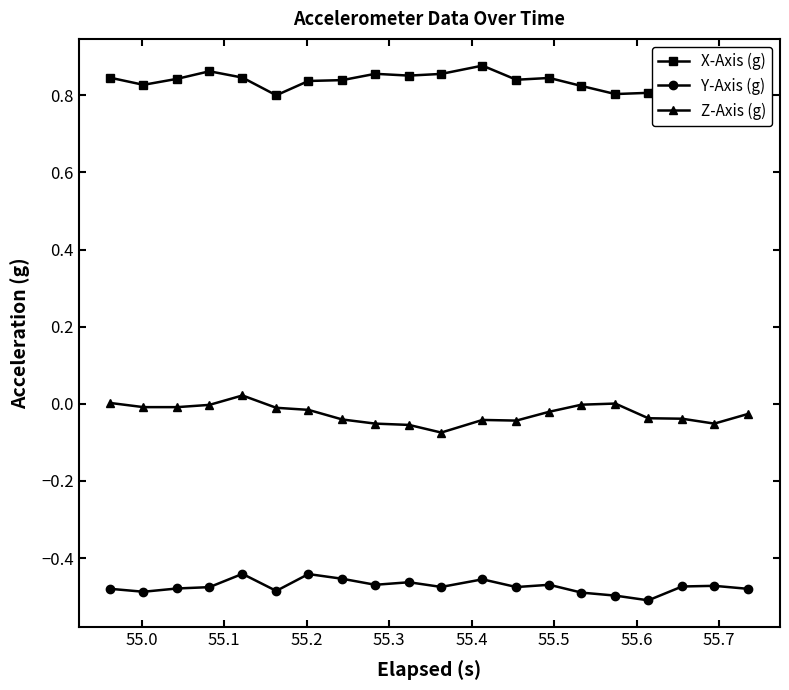

Which series has the largest total across all categories?

X-Axis (g)